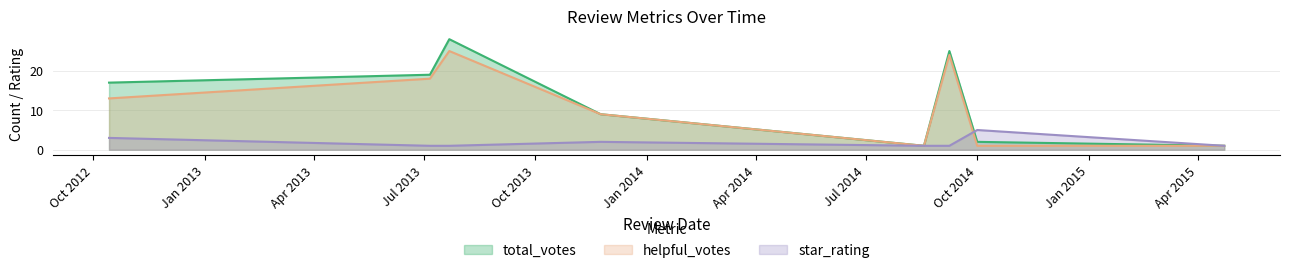

The helpful_votes series shows 1 at 8/18/2014. True or false?

False